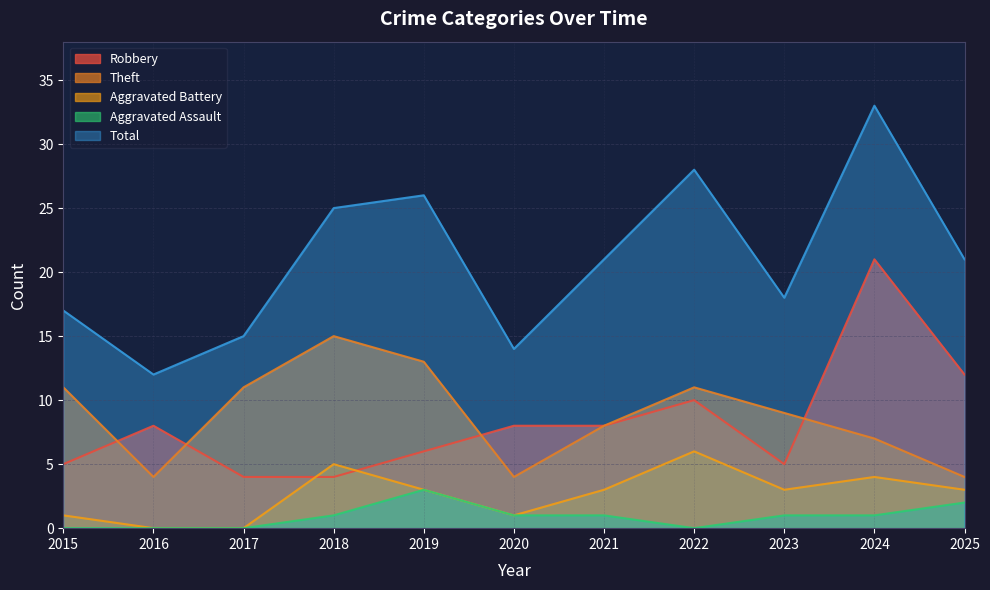

How many interior local valleys does the Aggravated Battery series have?

2